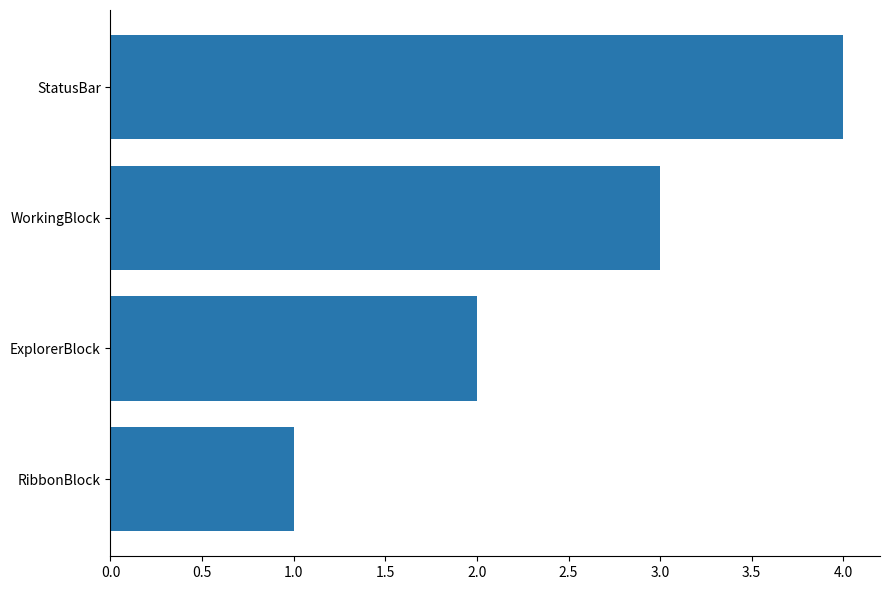

Rank the categories by value from lowest to highest.

RibbonBlock, ExplorerBlock, WorkingBlock, StatusBar